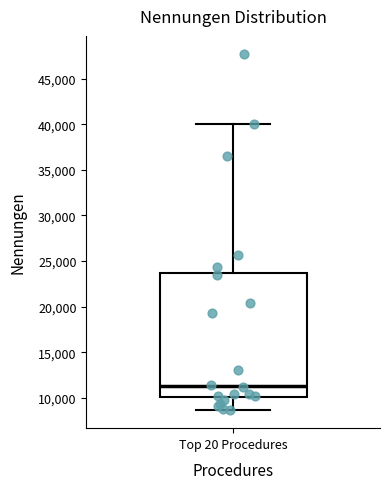

Read this box plot against the y-axis: the position of the median line, the range covered by the box, and the ends of both whiskers. The values are not printed on the chart, so give them approximately, as read against the axis.

median 11500, box 10000 to 23500, whiskers 8500 to 40000